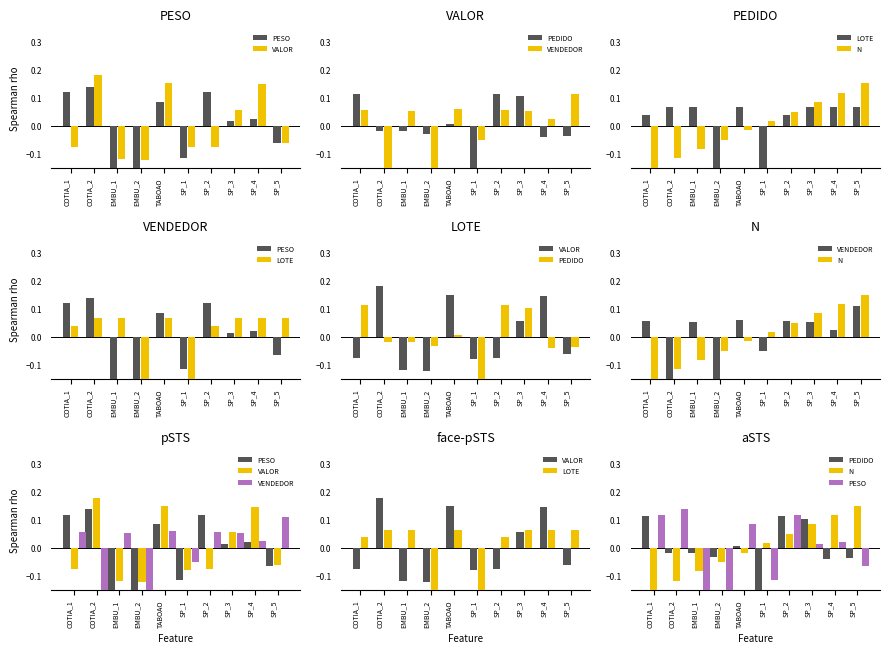

What are all the series names shown in the legend?

PESO, VALOR, PEDIDO, VENDEDOR, LOTE, N